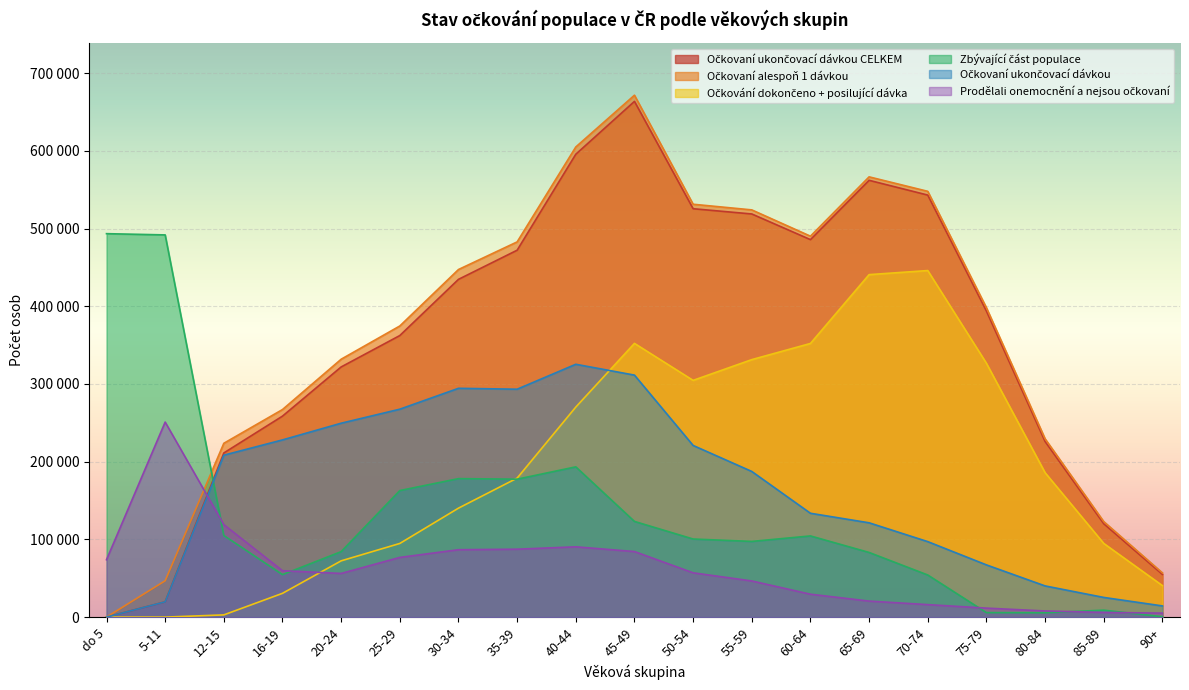

What position from the left is 5-11?

2